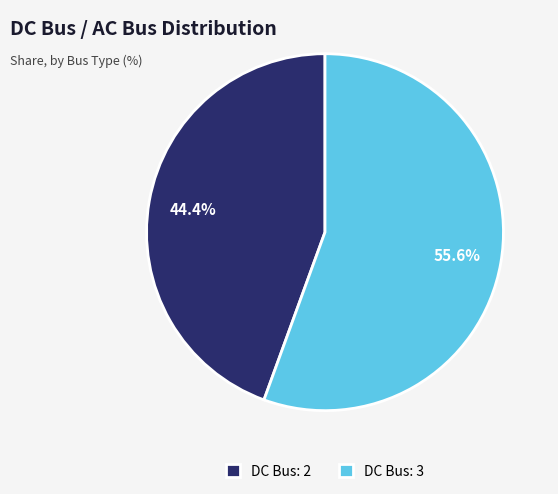

How many segments does this pie chart have?

2